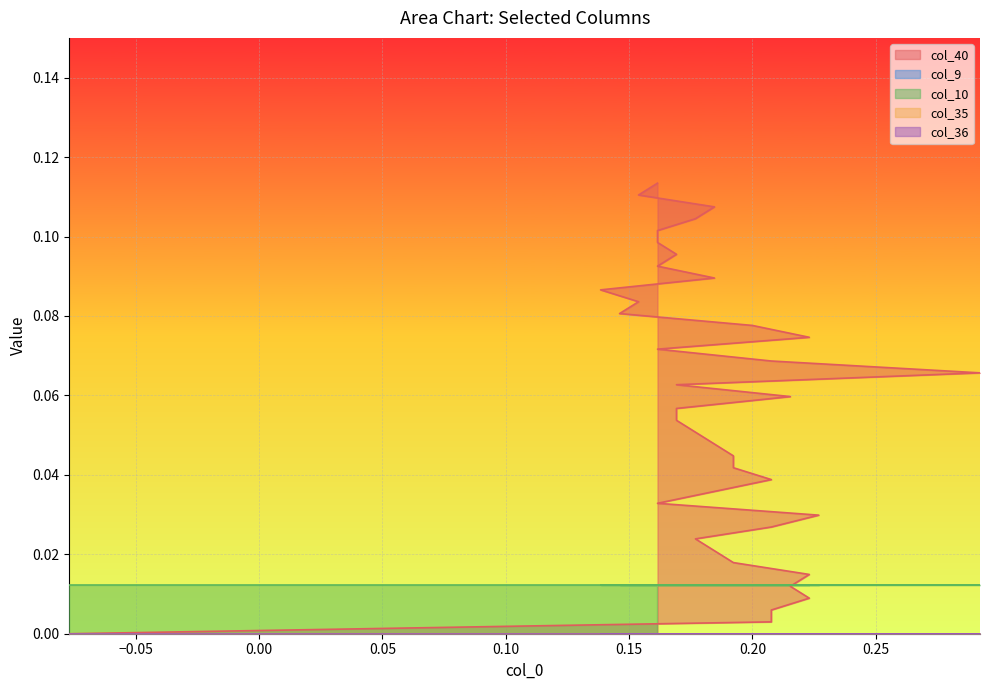

At 17, list the series in order from smallest to largest.

col_9, col_35, col_36, col_10, col_40